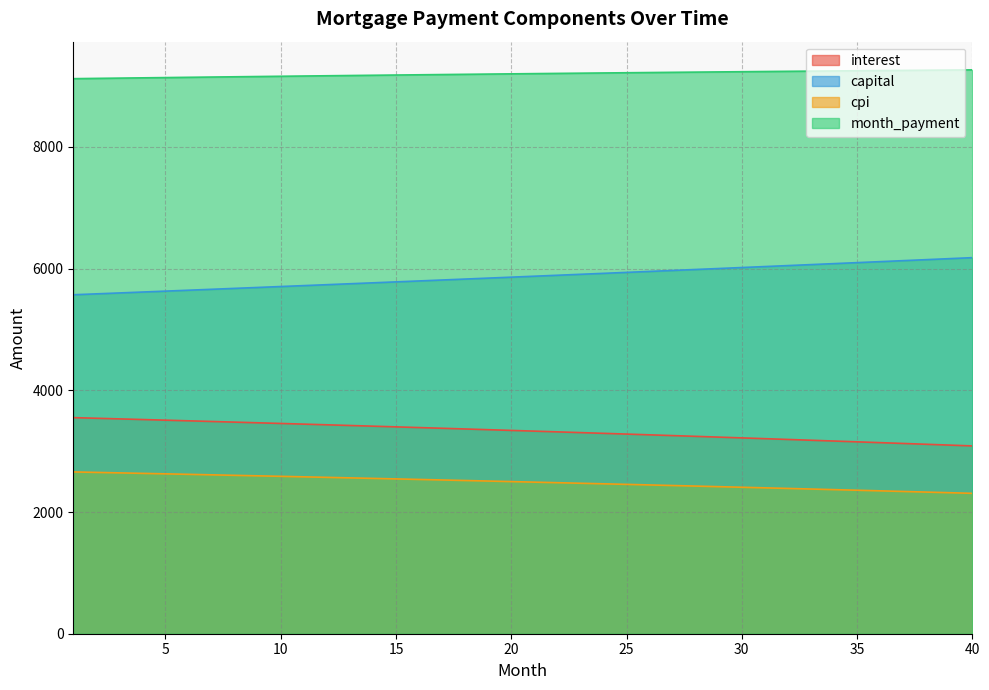

At which category is the sum across all series the highest?

10